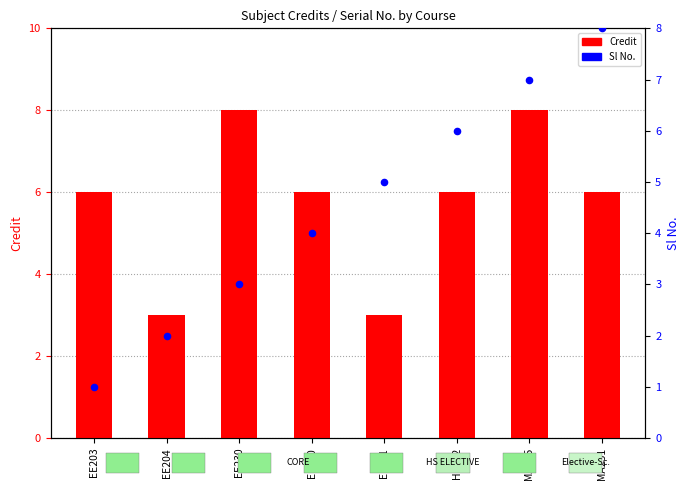

Which series contains the lowest Y value?

Sl No.